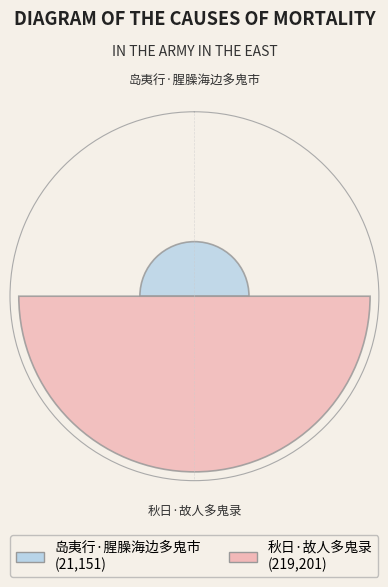

Does the chart contain any negative values?

No